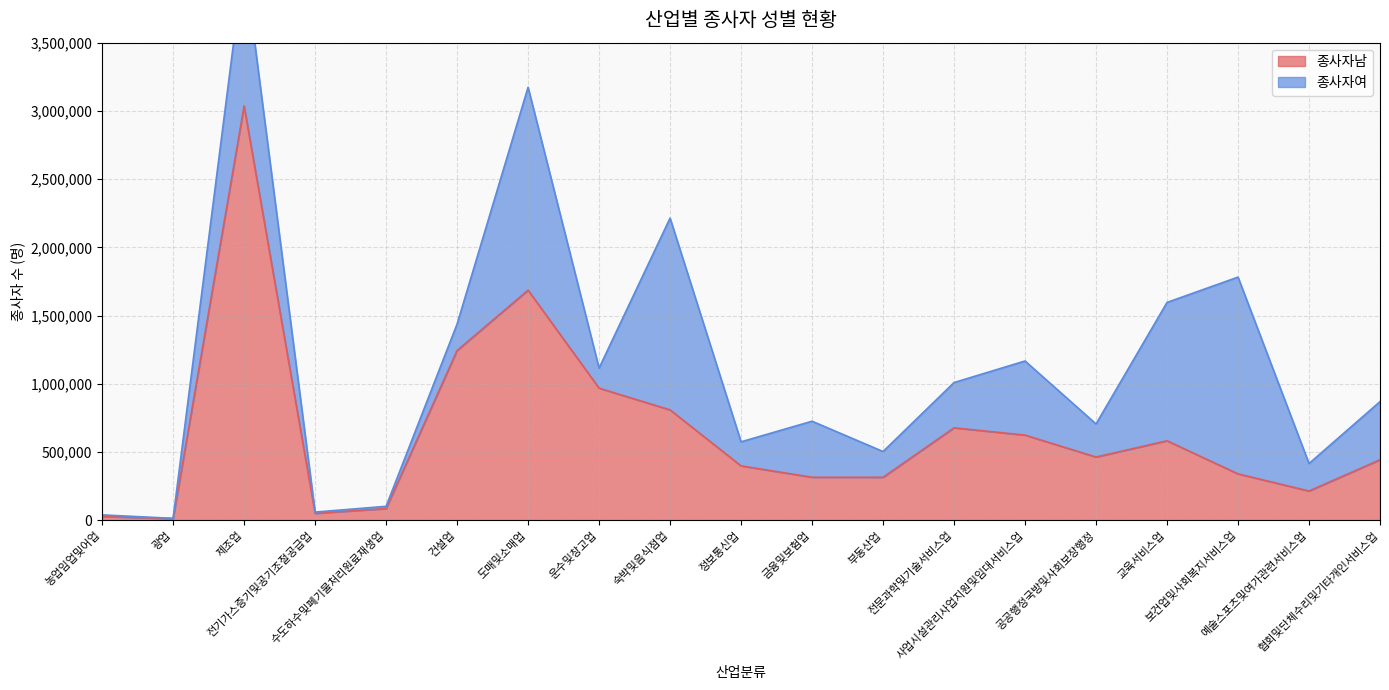

What is the maximum value shown in the chart?

3036245